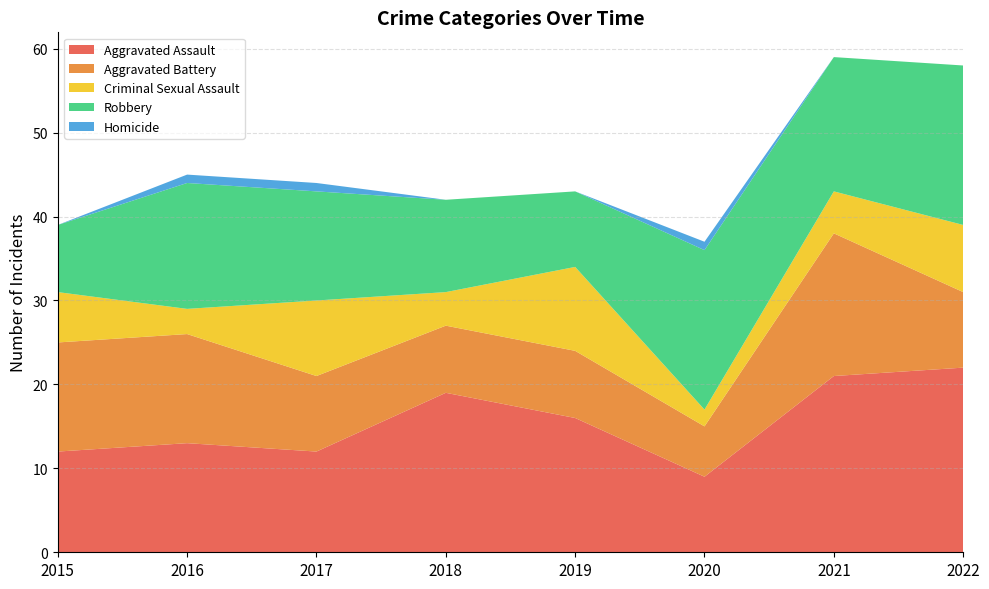

Reading left to right, what are all the values shown in this chart?

Aggravated Assault: 12	13	12	19	16	9	21	22
Aggravated Battery: 13	13	9	8	8	6	17	9
Criminal Sexual Assault: 6	3	9	4	10	2	5	8
Robbery: 8	15	13	11	9	19	16	19
Homicide: 0	1	1	0	0	1	0	0